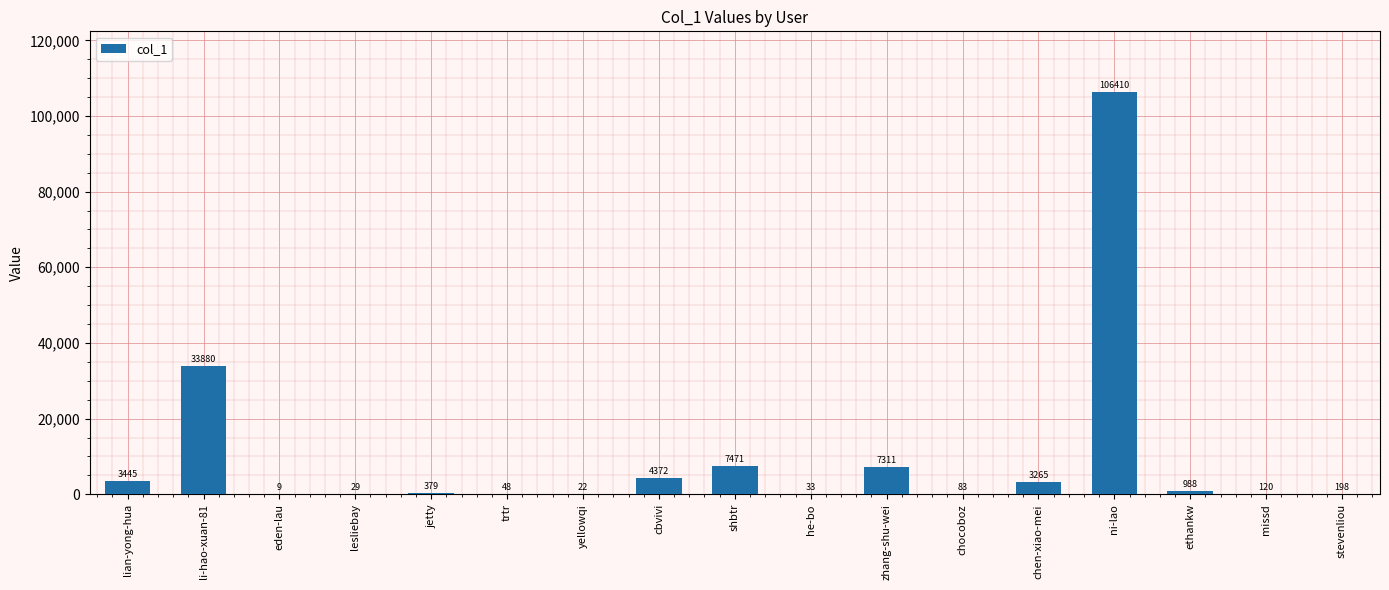

Which has a higher value, li-hao-xuan-81 or shbtr?

li-hao-xuan-81